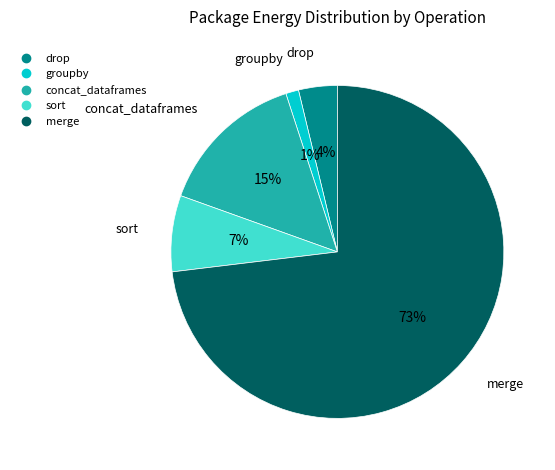

To the nearest percent, what is the average slice percentage?

20%